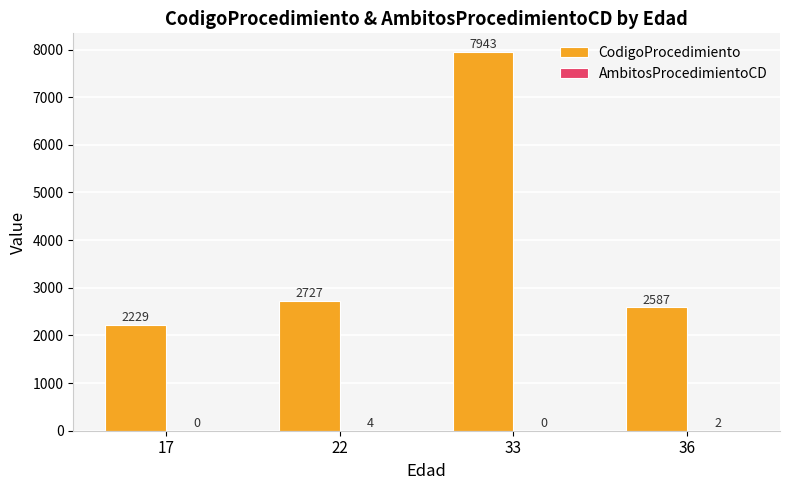

The value of CodigoProcedimiento at 17 is 2229. True or false?

True